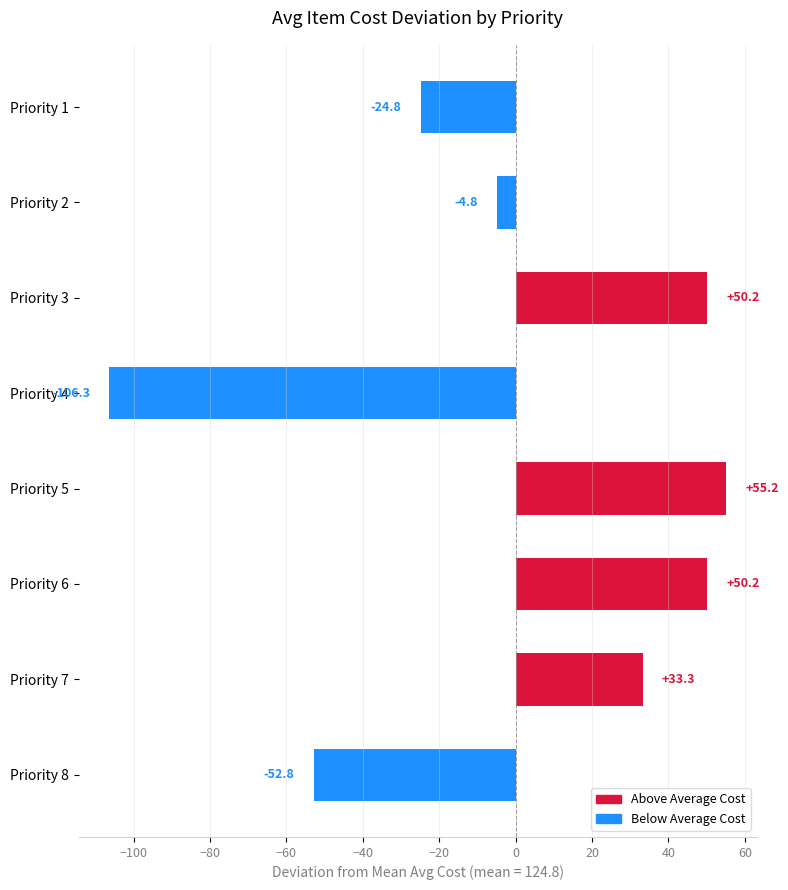

The value at Priority 8 is -52.8. True or false?

True